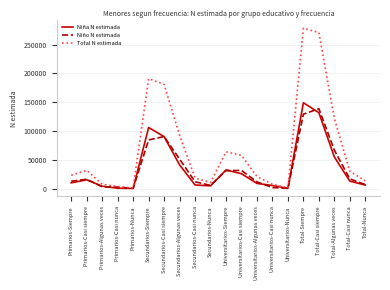

Is it true that Niña N estimada equals 26060 at Universitarios-Casi siempre?

True